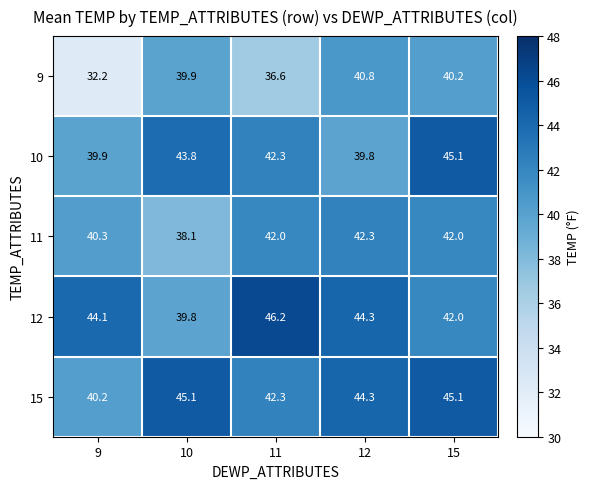

Is it true that 15 equals 44.3 at 12?

True